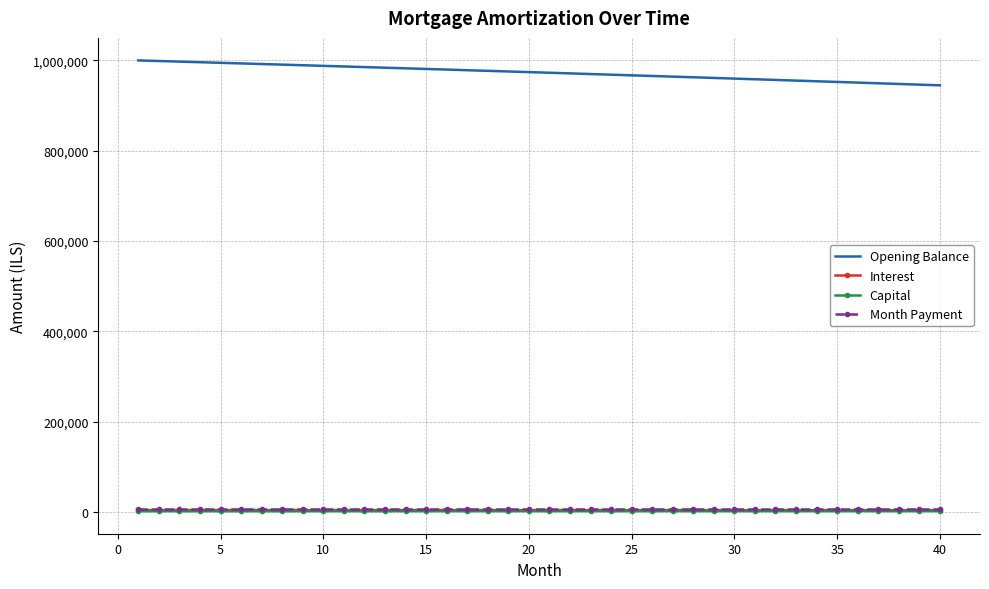

True or false: Month Payment and Opening Balance intersect in this chart.

False